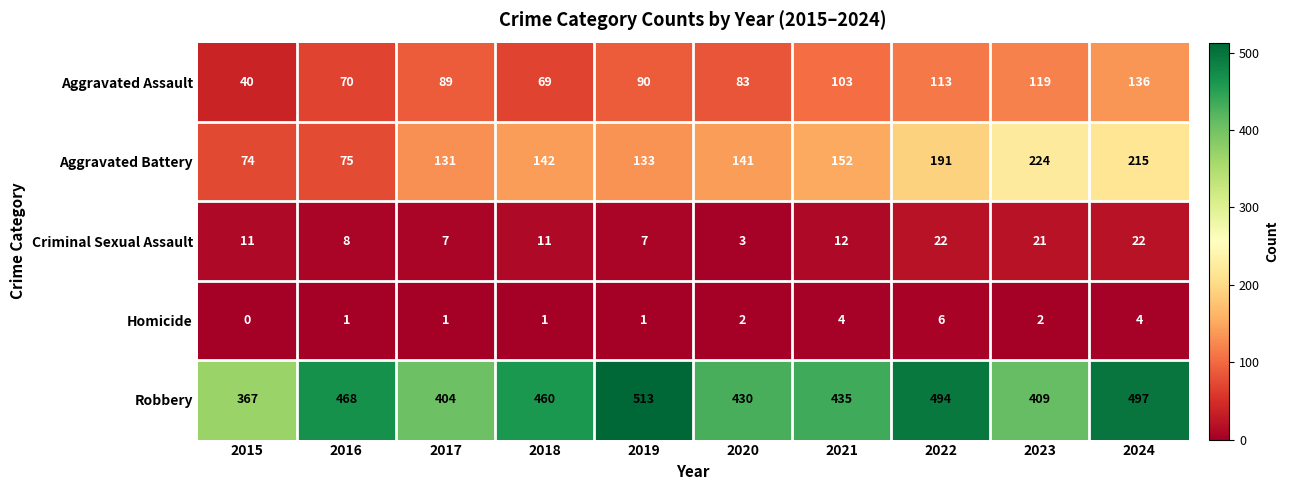

What is the difference between the highest and lowest values at 2020?

428